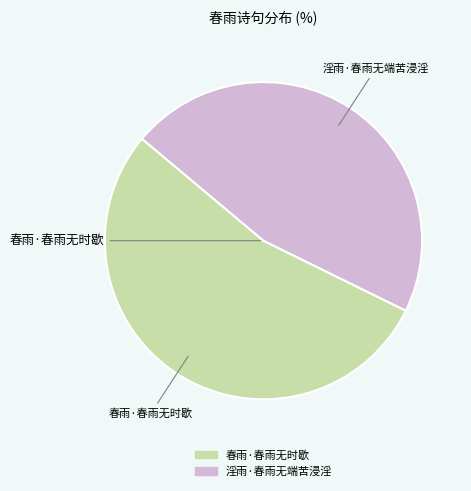

What is the ratio of the value at 春雨·春雨无时歇 to the value at 淫雨·春雨无端苦浸淫?

1.2